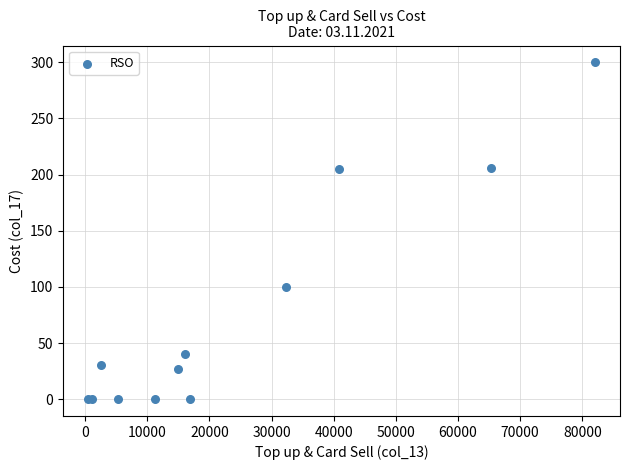

What Y value in the scatter plot is closest to 150?

100